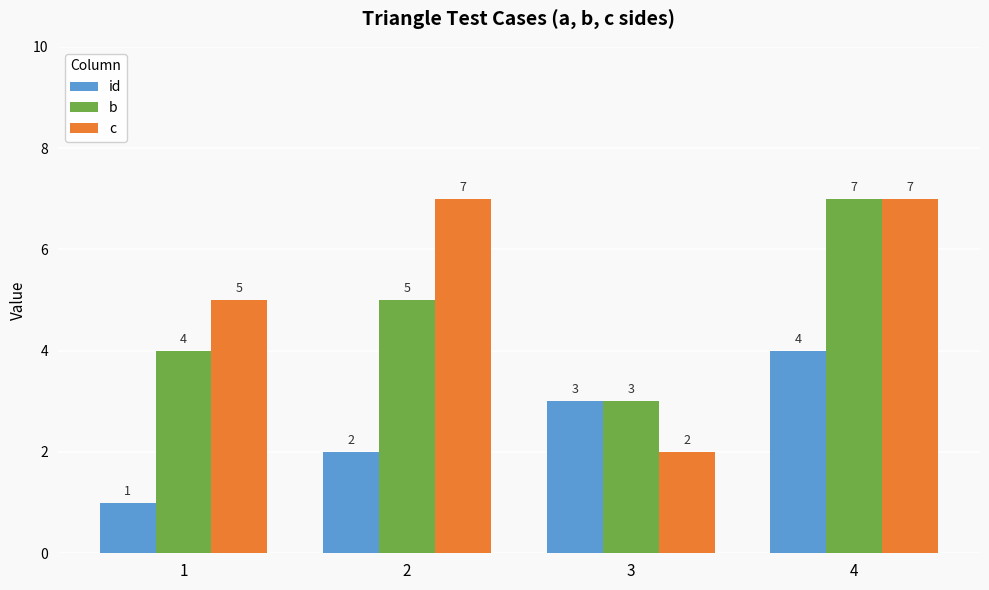

Which series has the largest total across all categories?

c